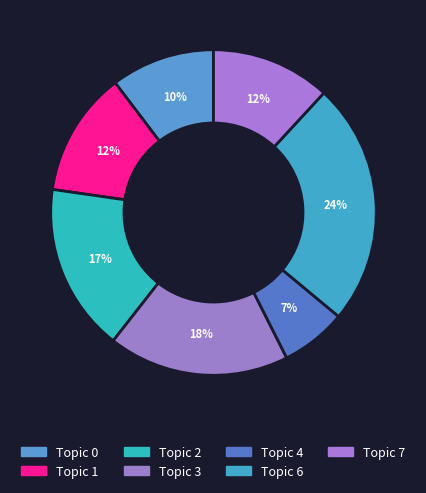

How many slices are in this pie chart?

7